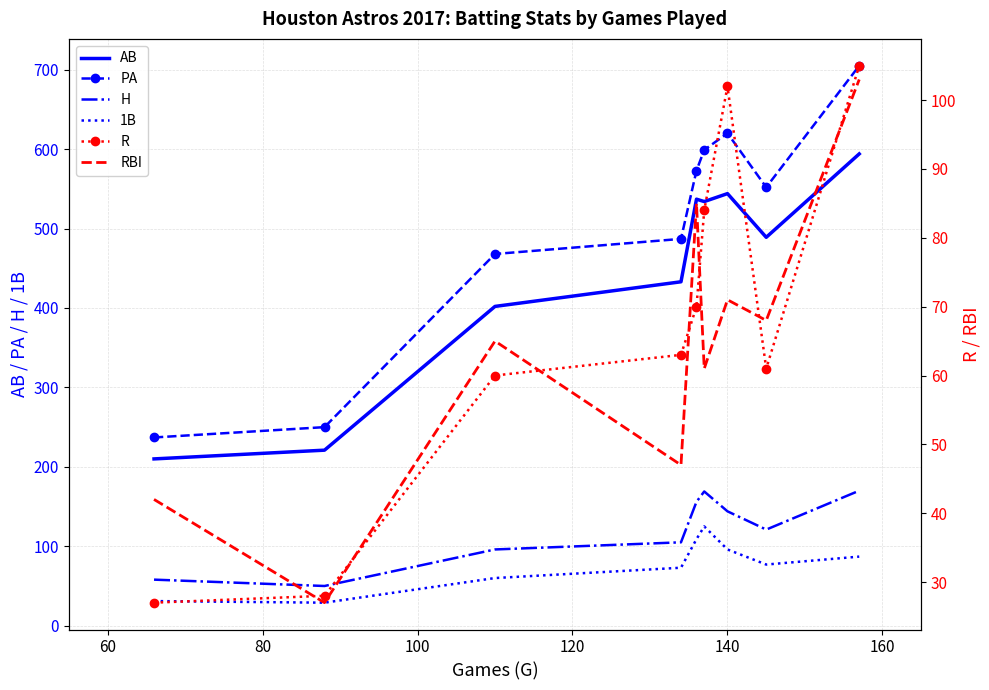

What is the sum of all RBI values?

569